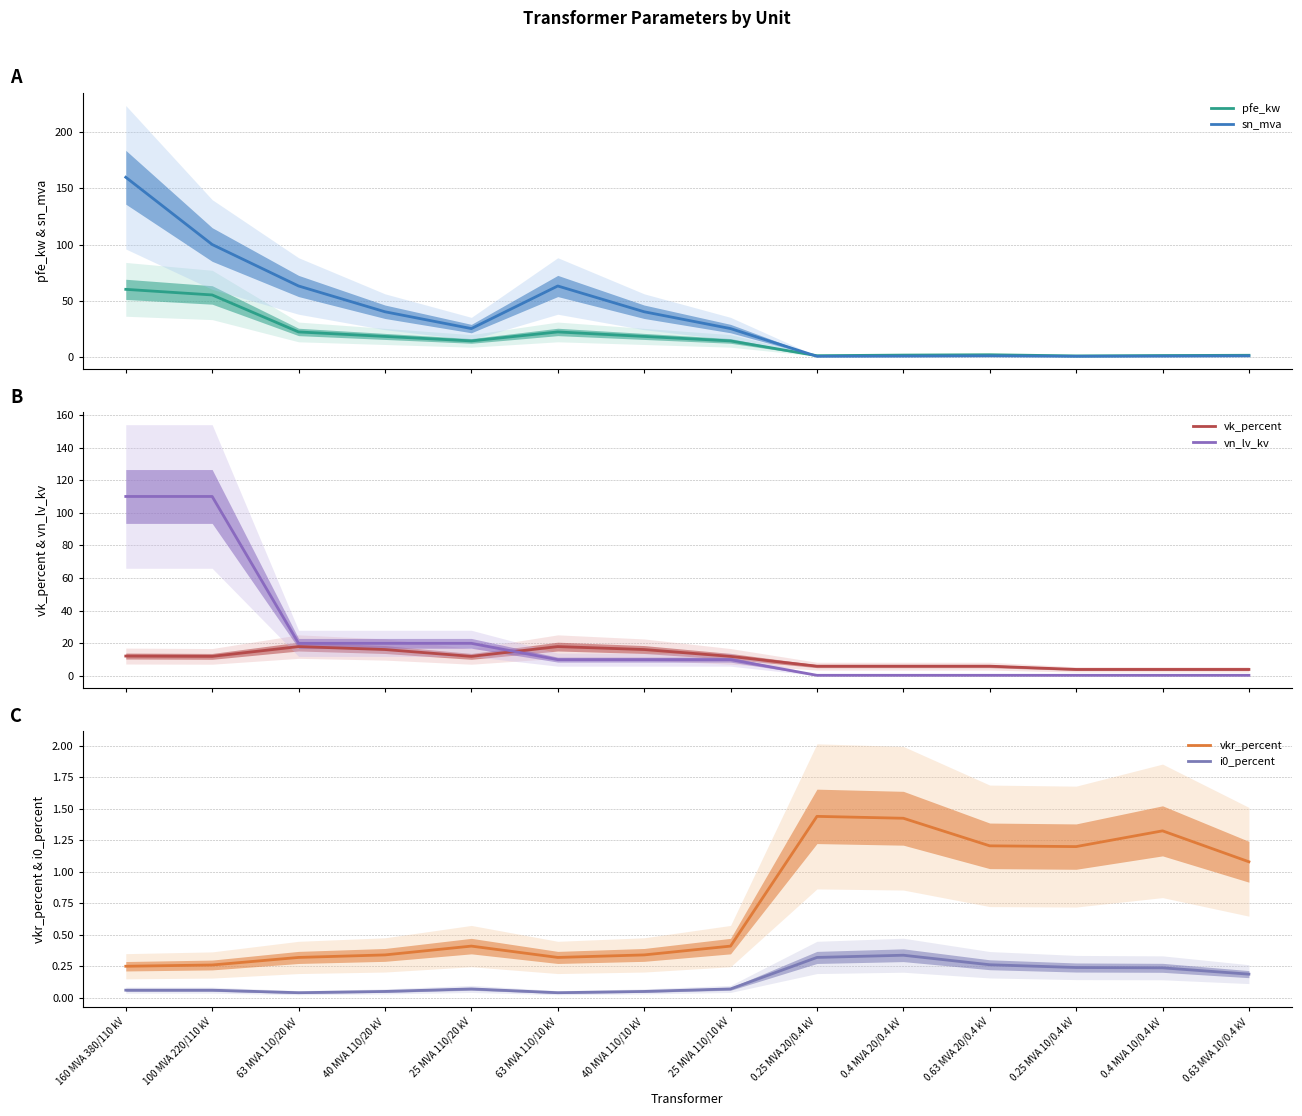

What is the average value of the sn_mva series?

37.0